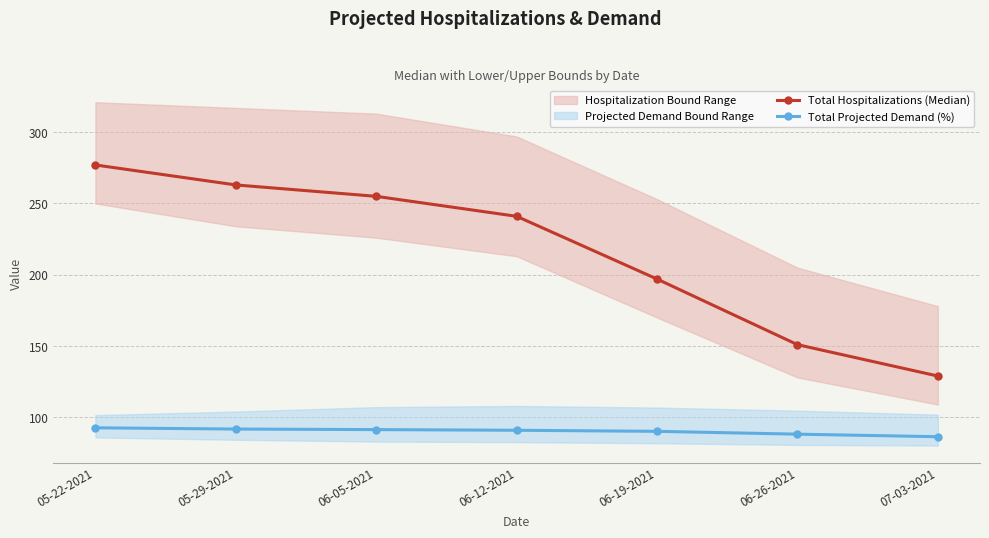

What is the total value across all series at 05-22-2021?

369.7